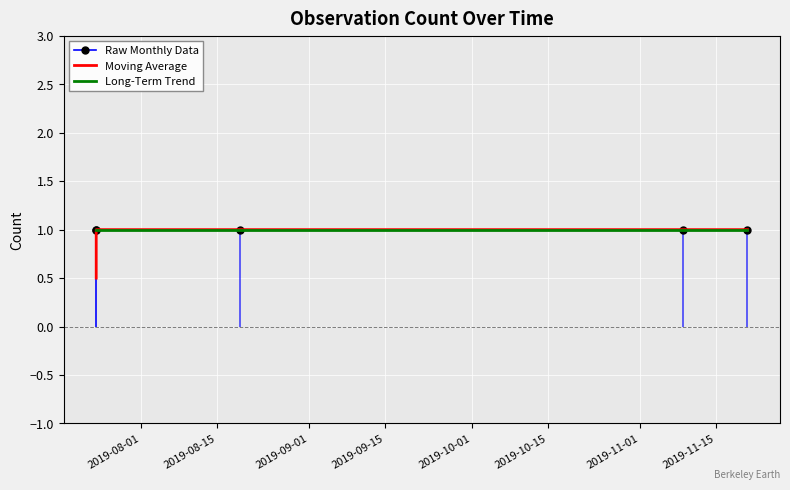

Which series has the largest range (max minus min)?

Moving Average